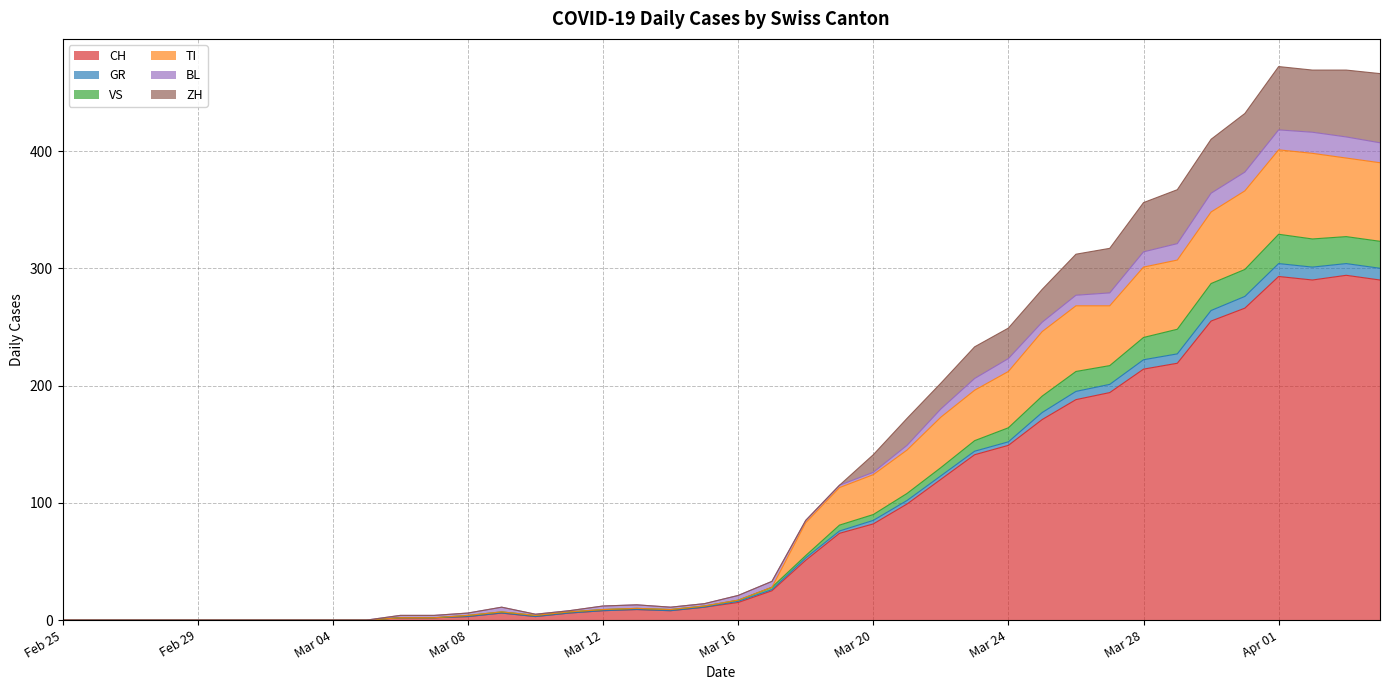

Where is TI nearest to the value 200?

2020-03-23